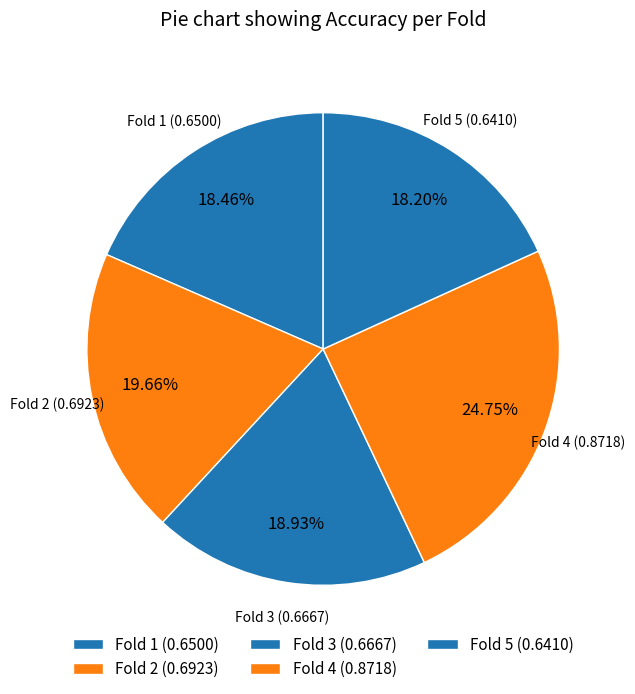

To the nearest percent, what is the average slice percentage?

20%